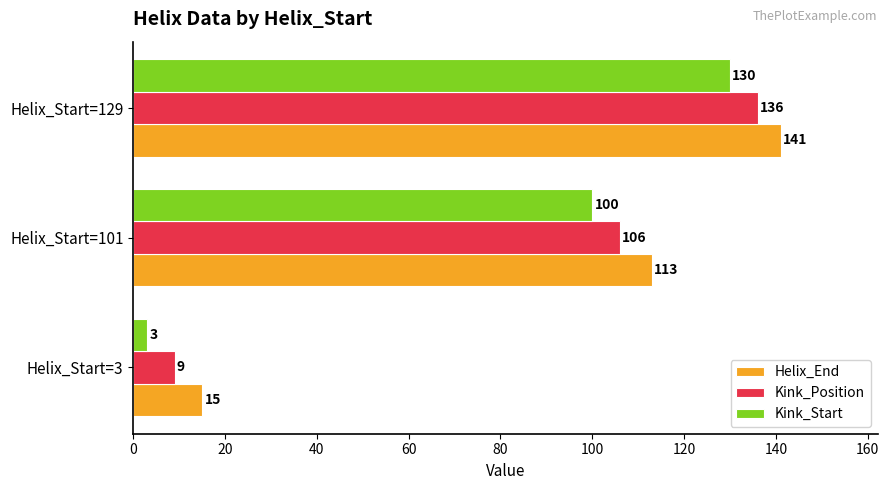

What is the sum of all Kink_Position values?

251